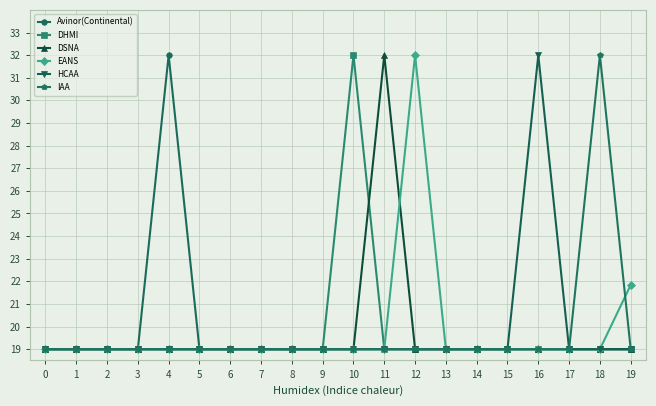

At how many categories does at least one series exceed 21?

7